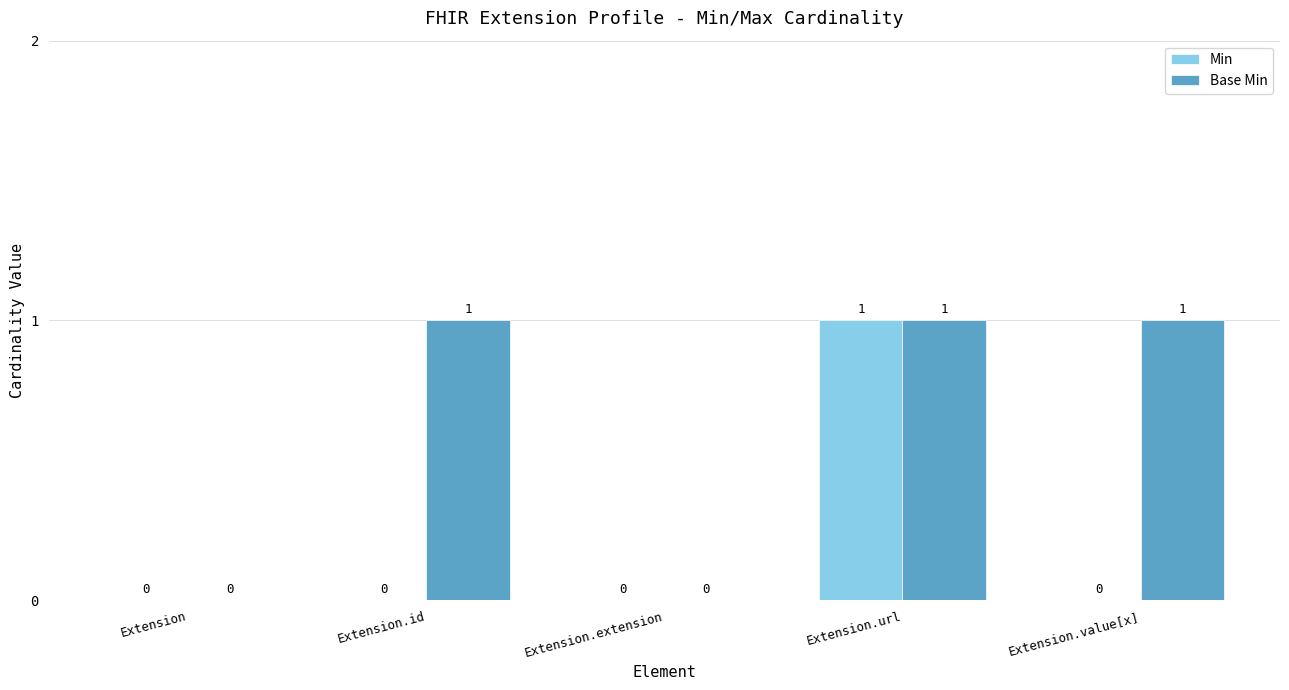

The Min series shows -1 at Extension.value[x]. True or false?

False